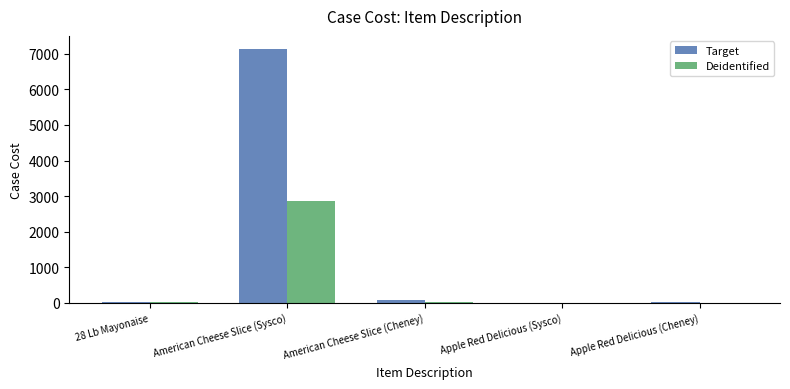

Which series has the widest spread of values?

Target